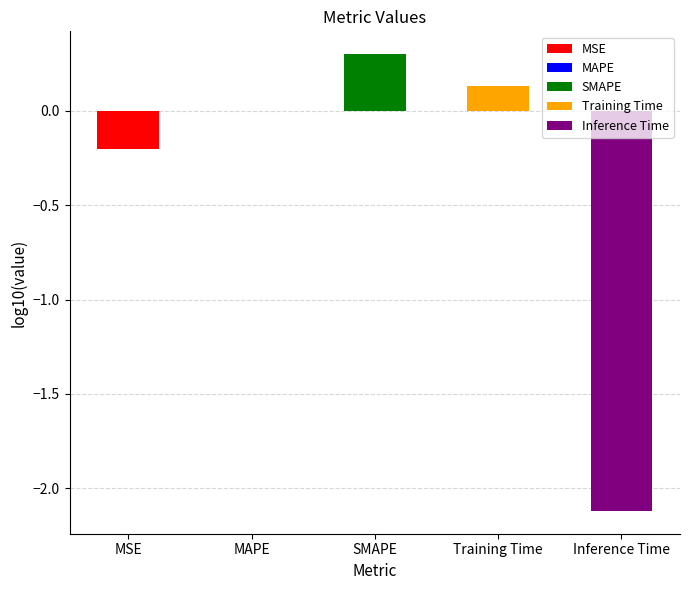

The chart shows a value of 1.4 at Training Time. True or false?

True